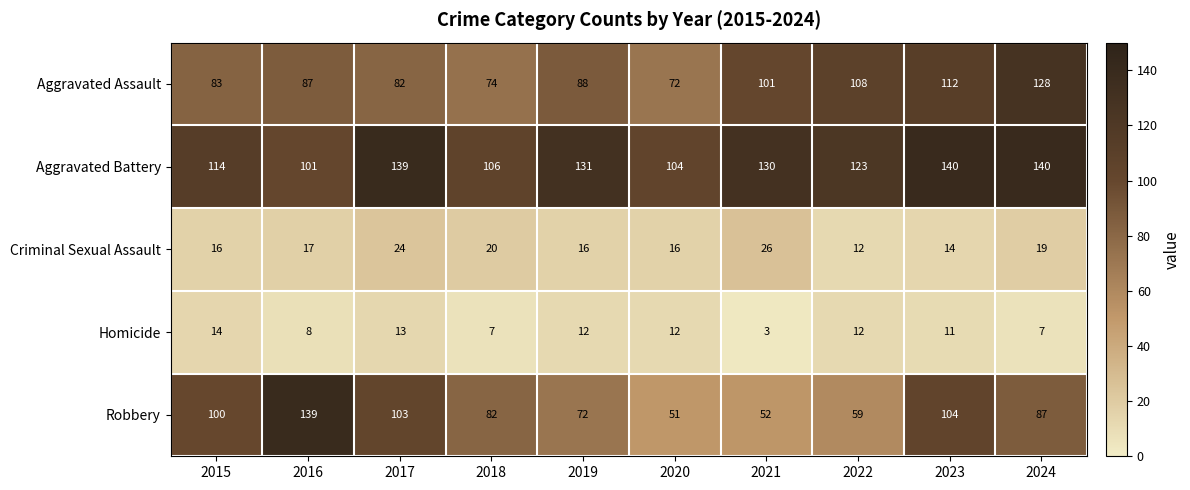

Rank the series at 2017 from lowest to highest value.

Homicide, Criminal Sexual Assault, Aggravated Assault, Robbery, Aggravated Battery